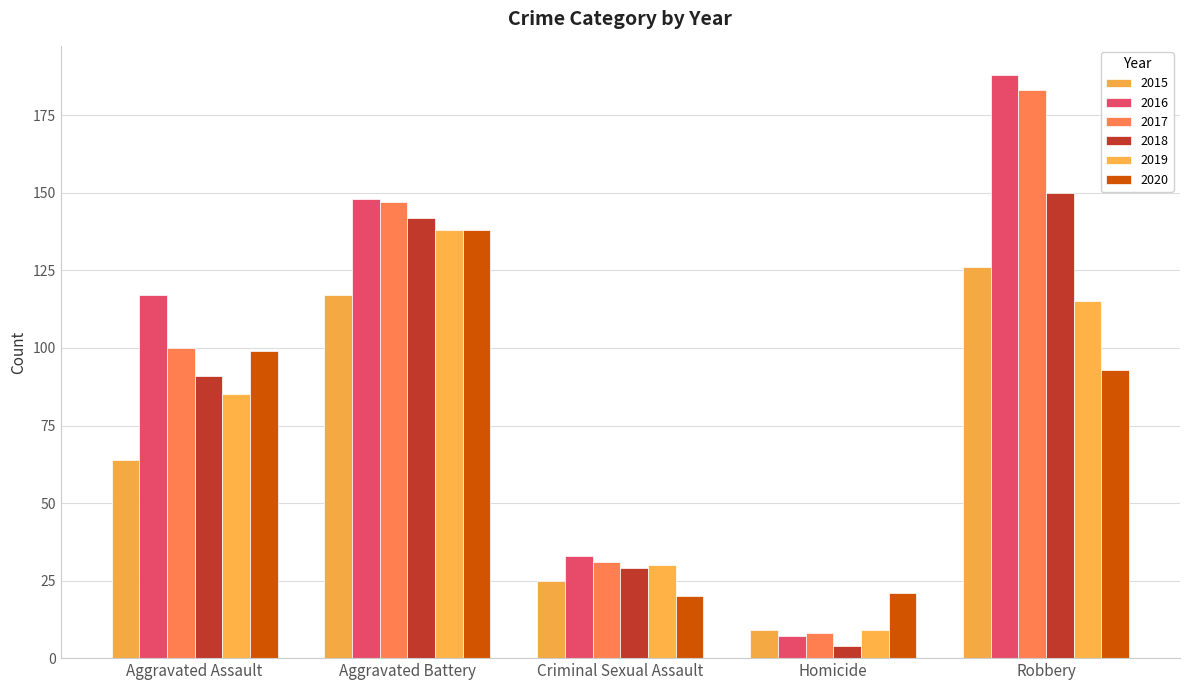

At which category is the sum across all series the highest?

Robbery